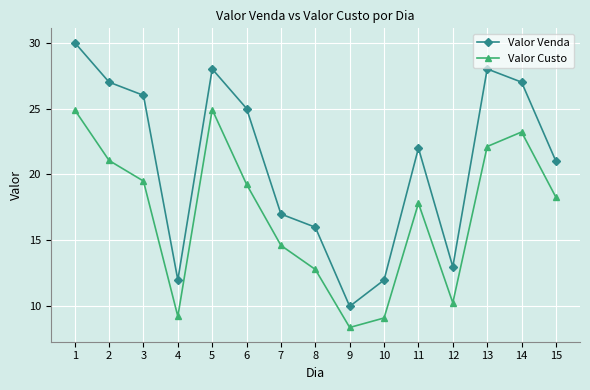

At how many categories does at least one series exceed 9?

15